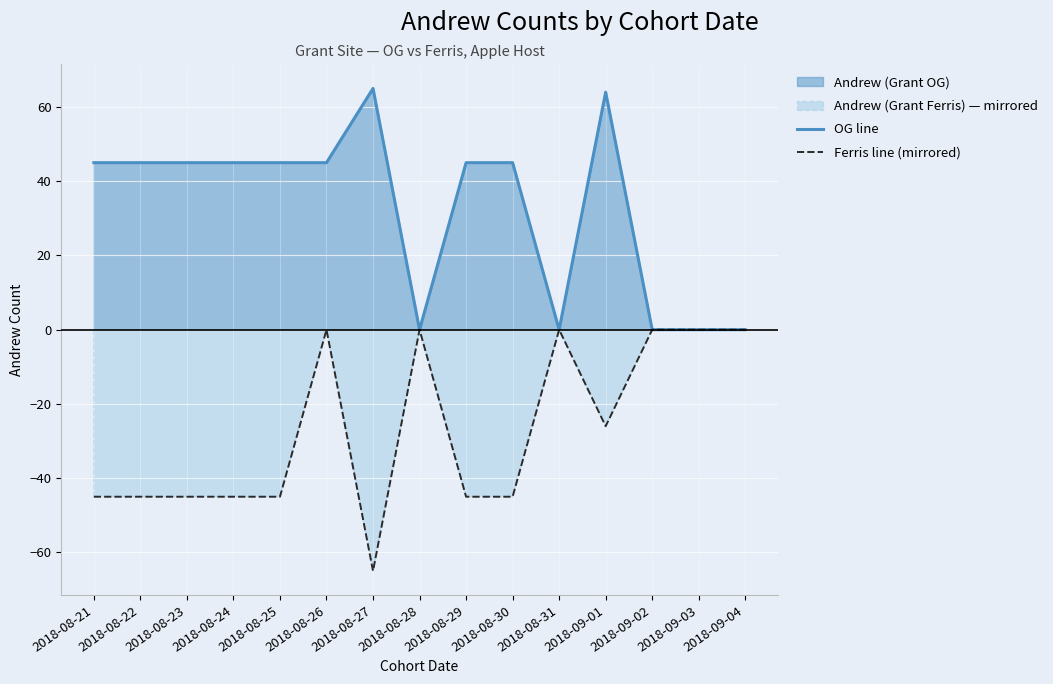

Rank the series at 2018-09-03 from highest to lowest value.

OG line, Ferris line (mirrored)